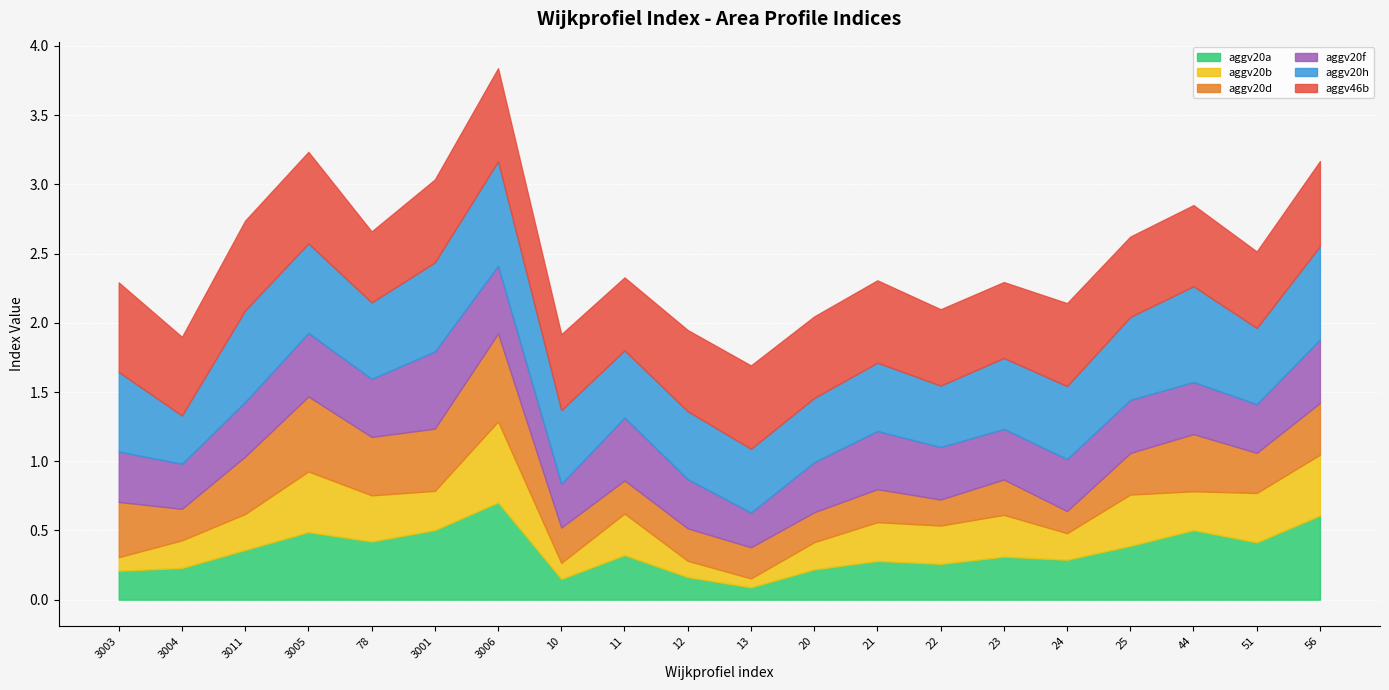

How many series are shown in this chart?

6